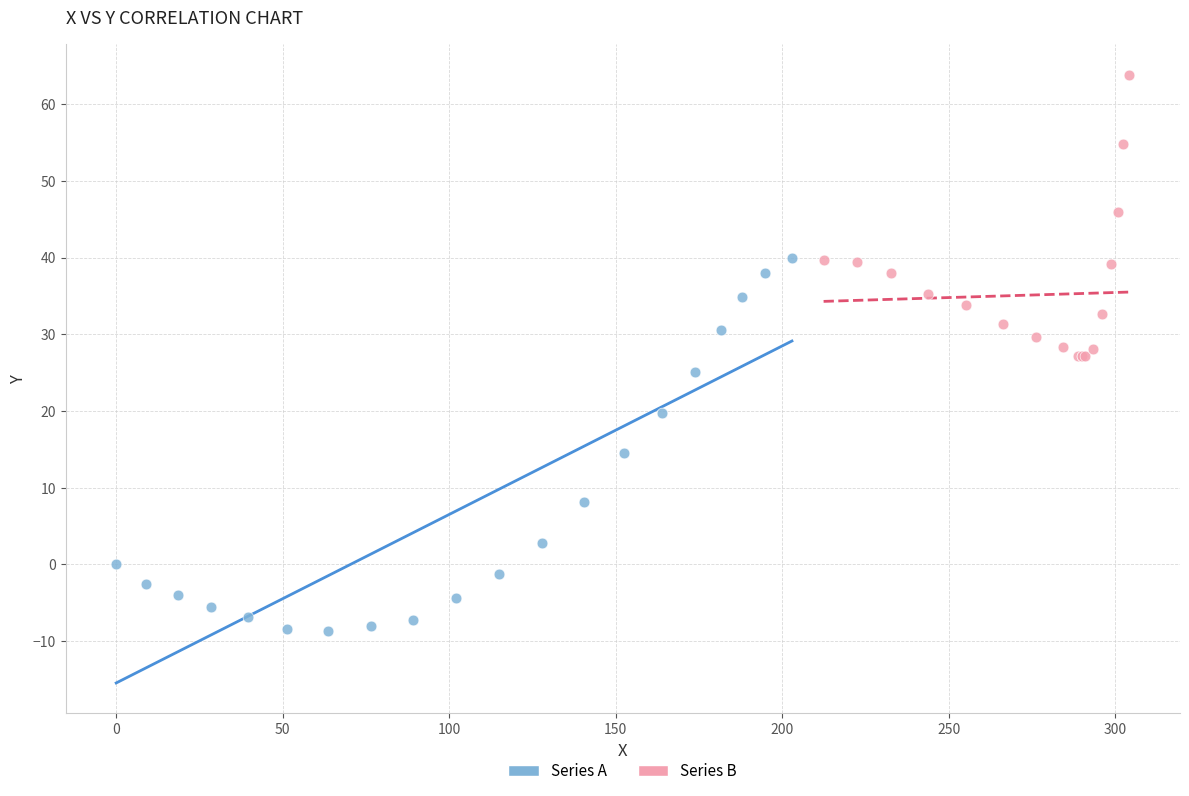

Which series has the largest Y range (max minus min)?

Series A